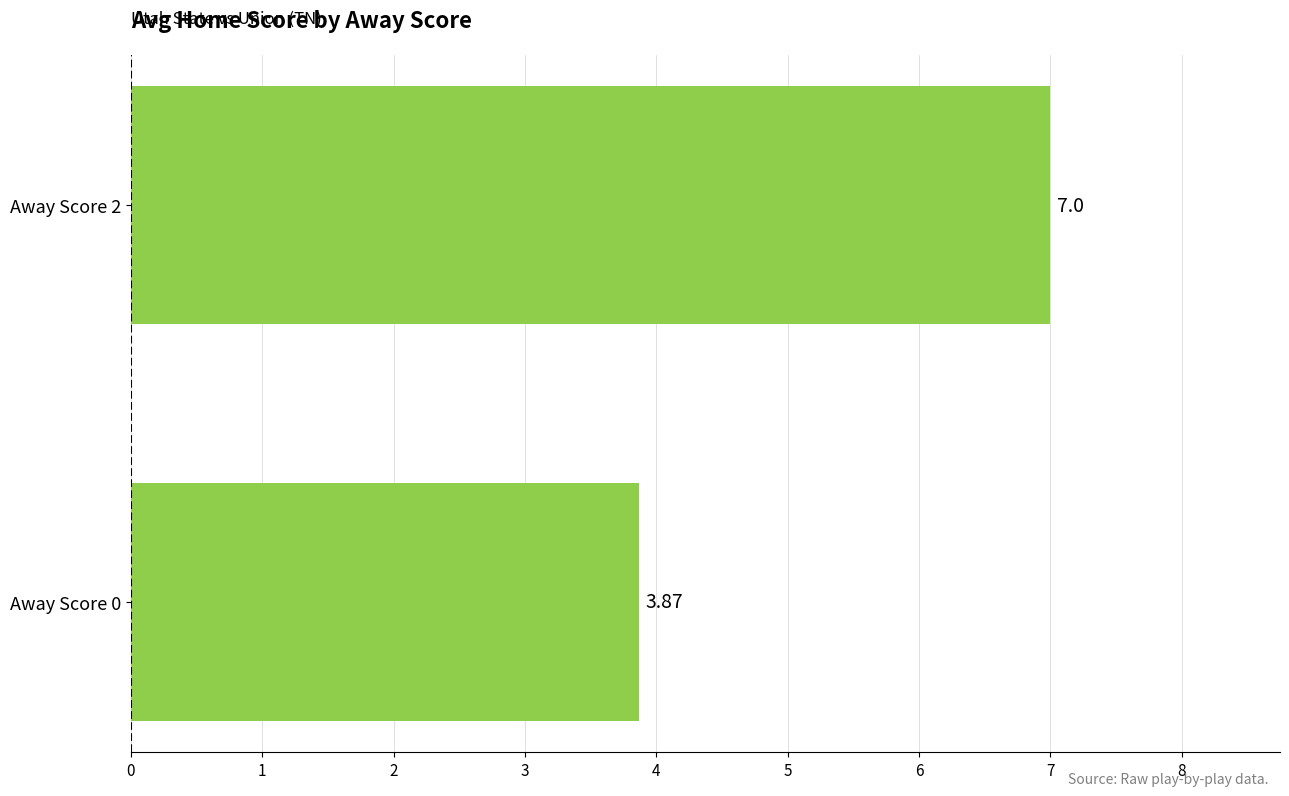

Rank the categories by value from lowest to highest.

Away Score 0, Away Score 2